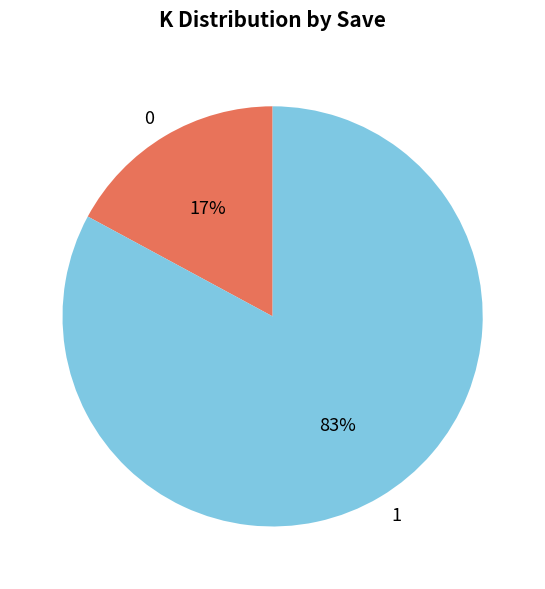

To the nearest percent, what is the combined percentage of 1 and 0?

100%